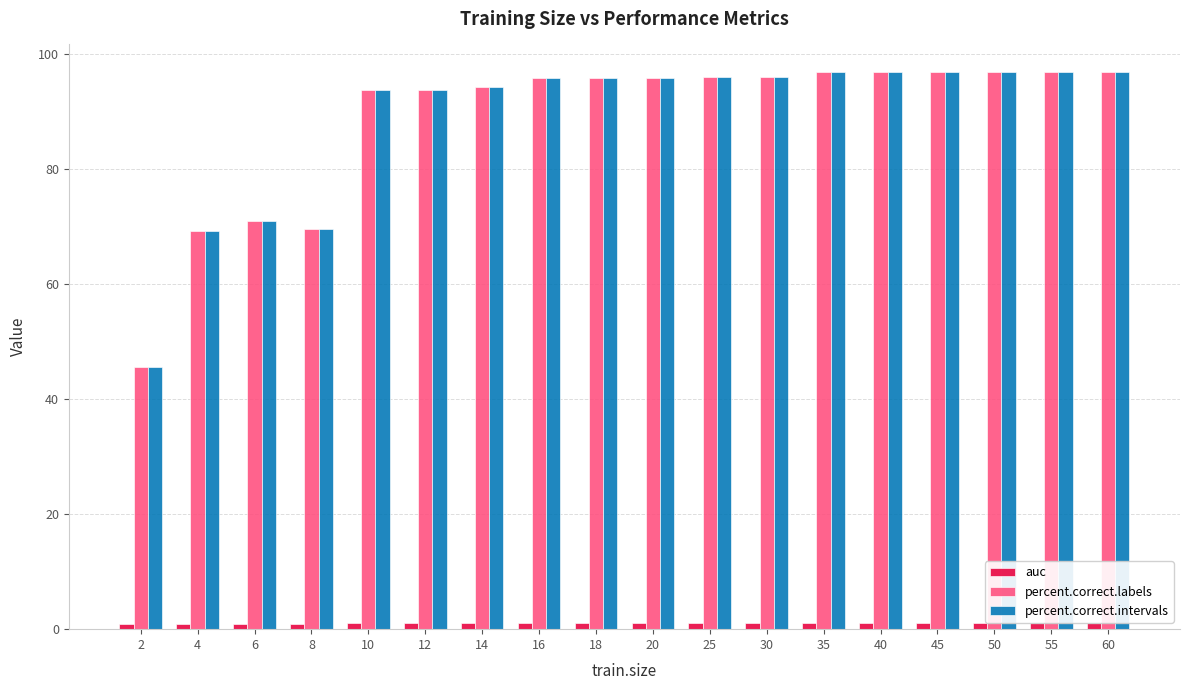

Does the chart contain stacked bars?

No